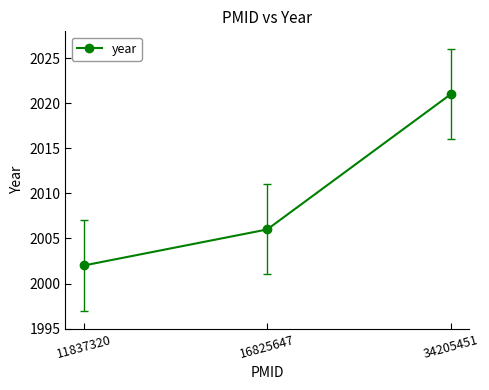

What is the value of the 2nd point from the left?

2006